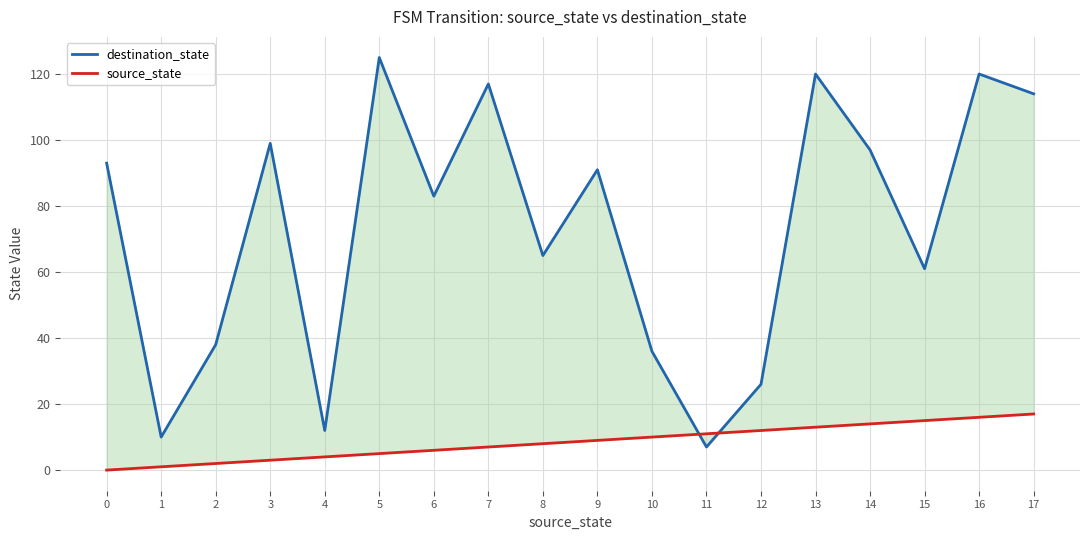

At which category does the chart reach its peak across all series?

5